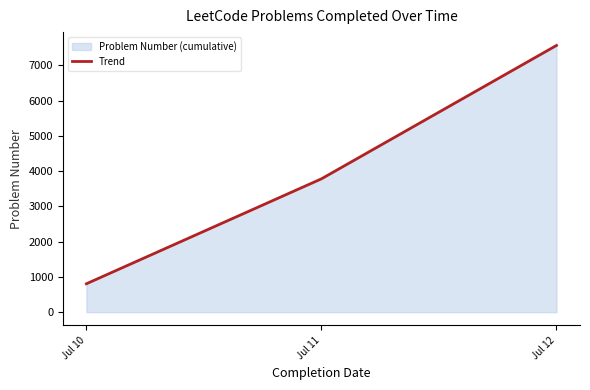

Count the values in the range 805 to 7566.

3